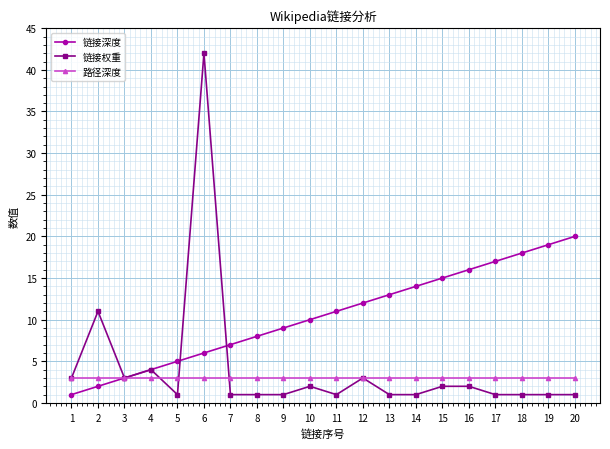

Reading right to left, transcribe all the data shown in this chart.

链接深度: 20	19	18	17	16	15	14	13	12	11	10	9	8	7	6	5	4	3	2	1
链接权重: 1	1	1	1	2	2	1	1	3	1	2	1	1	1	42	1	4	3	11	3
路径深度: 3	3	3	3	3	3	3	3	3	3	3	3	3	3	3	3	3	3	3	3